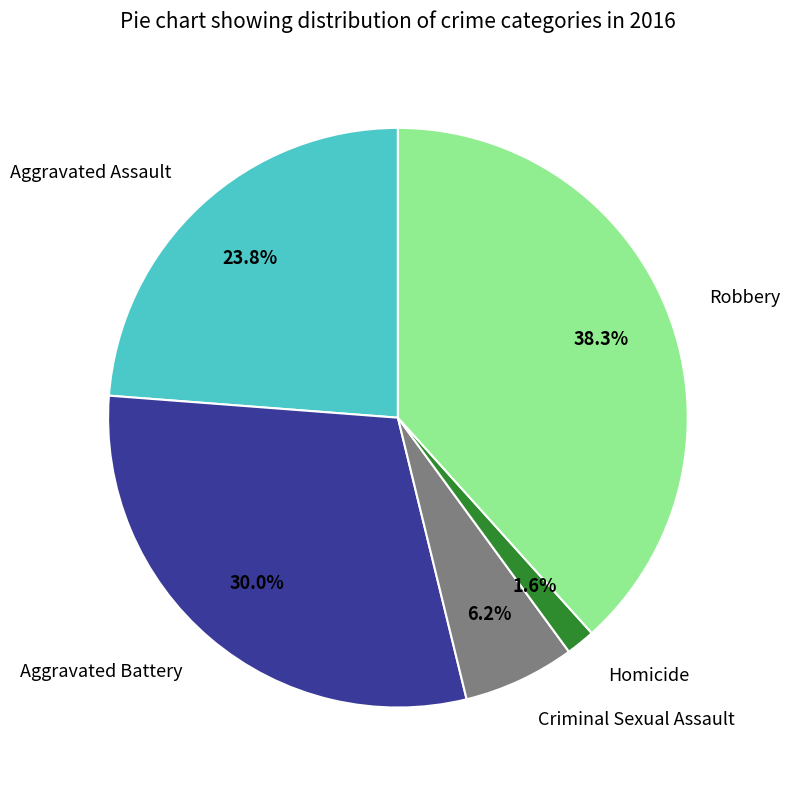

Between Aggravated Battery and Homicide, which is larger?

Aggravated Battery